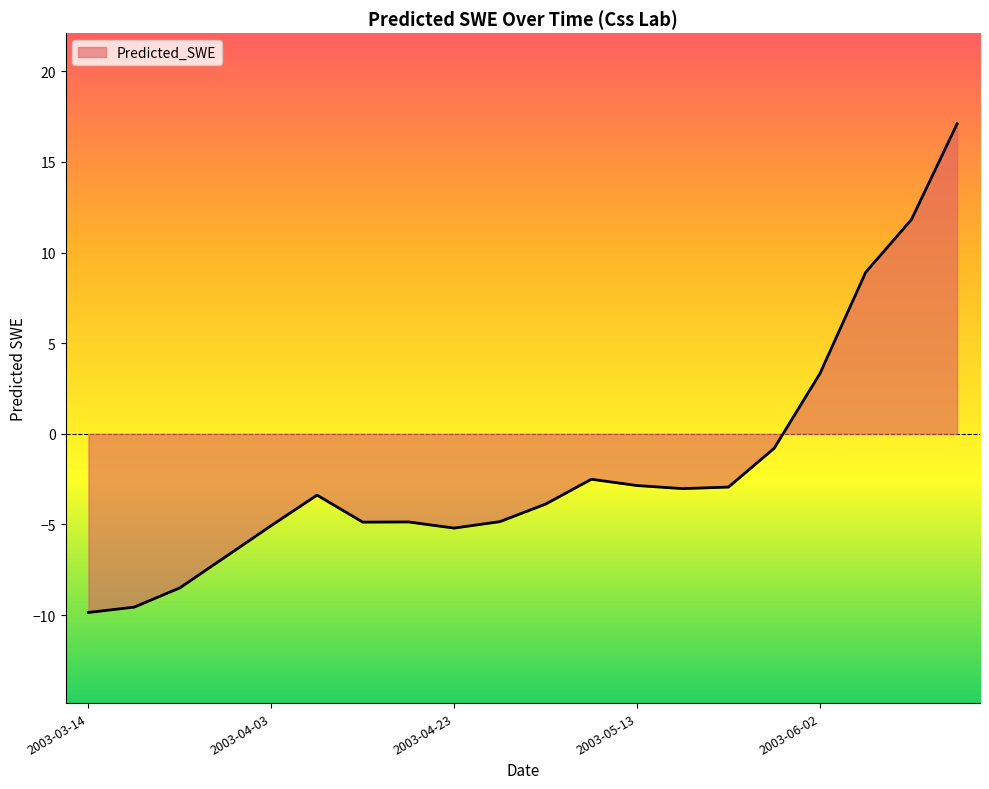

What is the difference between the maximum and minimum values?

27.0